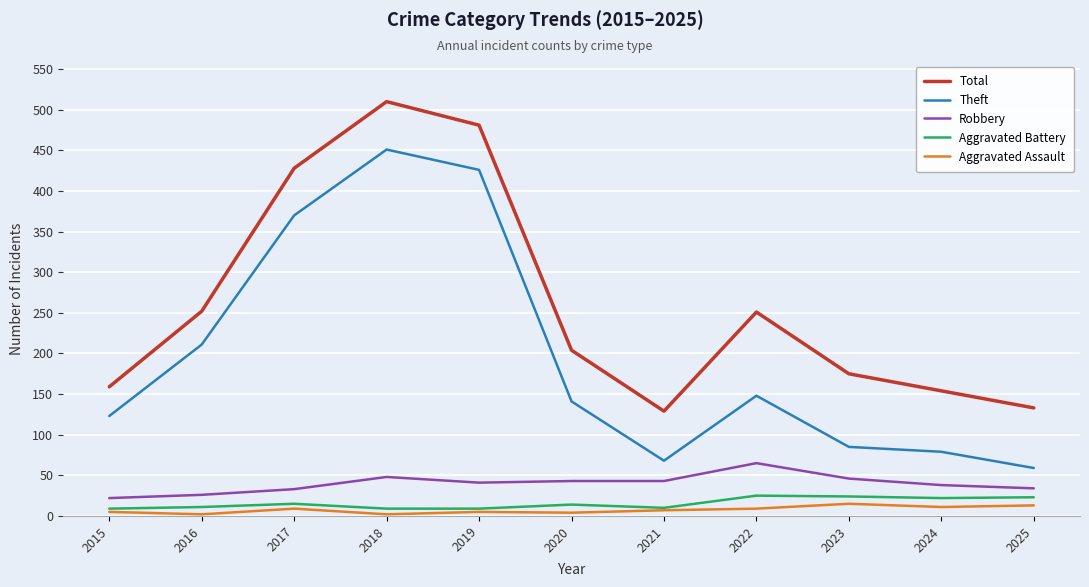

True or false: Theft has a value of 141 at 2020.

True